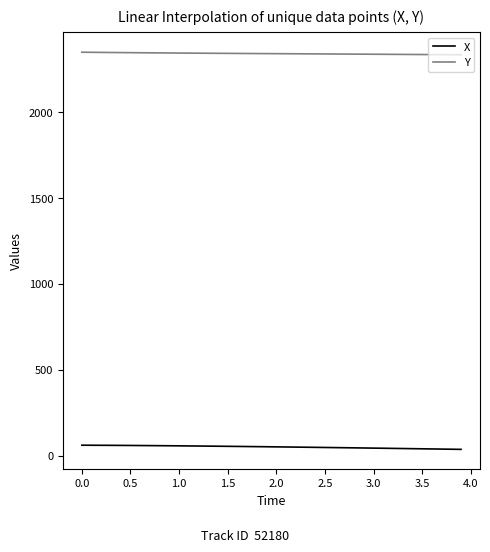

What is the average value of the Y series?

2341.0